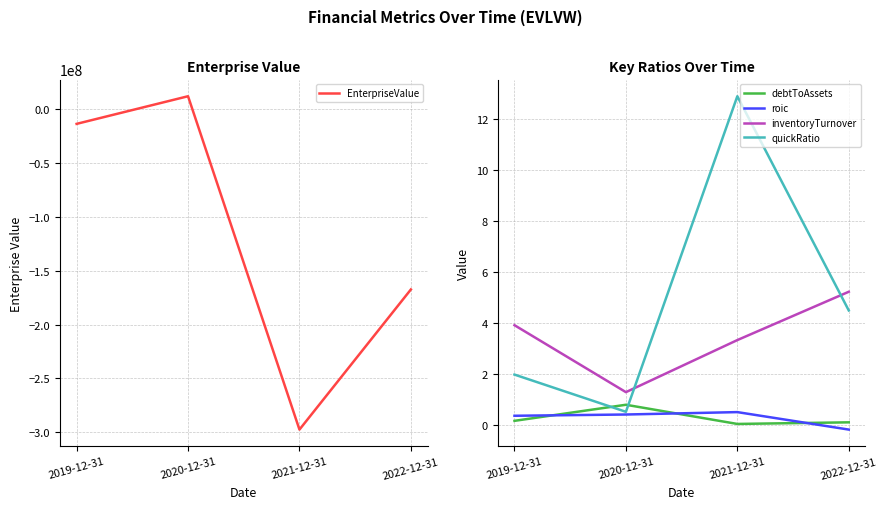

Which series ends up on top after the final intersection of EnterpriseValue and quickRatio?

quickRatio